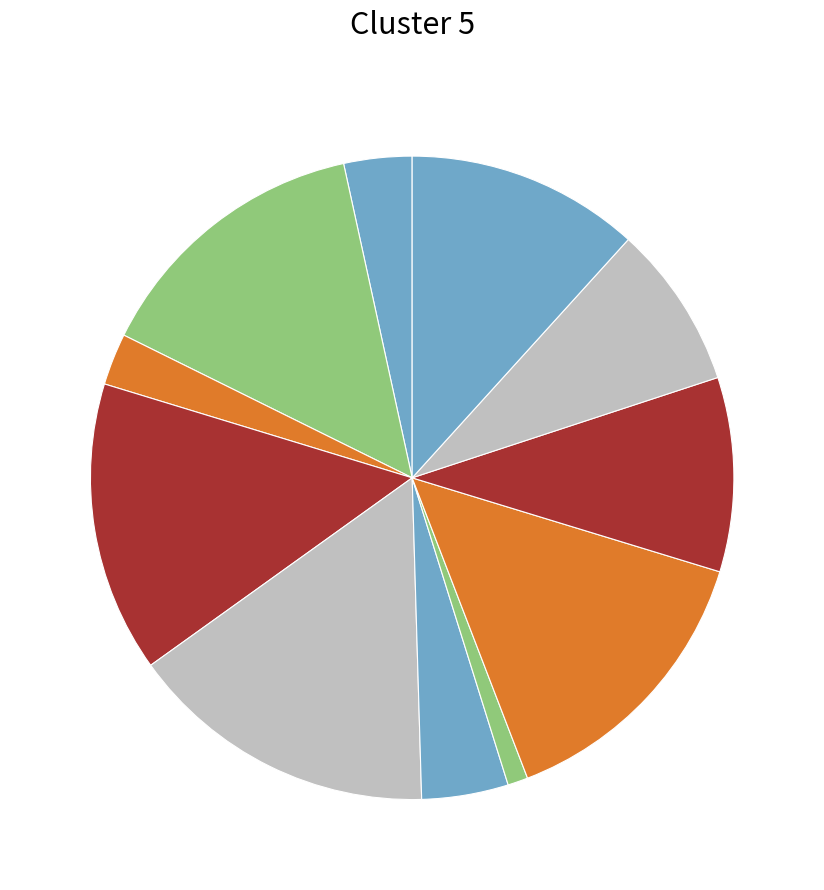

Count the number of slices in the pie.

11